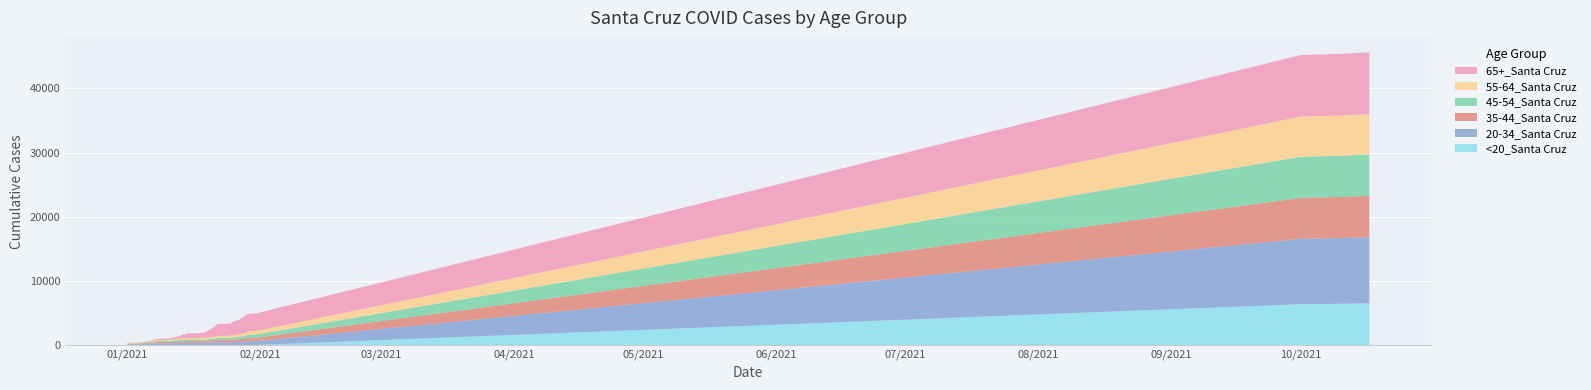

Reading right to left, extract all data points from this chart.

<20_Santa Cruz: 6502	6499	6492	6486	6475	6471	6437	6435	6367	15	15	15	14	14	12	10	10	10	10	9	9	7	7	7	7	7	7	7	7	7	7	4	4	4	3	2	2	2	2	1
20-34_Santa Cruz: 10306	10301	10292	10273	10265	10260	10249	10246	10202	599	587	565	510	486	466	442	426	426	420	389	373	353	348	346	345	339	323	312	303	284	267	267	264	216	192	161	134	114	112	112
35-44_Santa Cruz: 6429	6428	6427	6421	6412	6407	6406	6399	6374	529	522	508	444	418	398	381	371	369	364	333	312	297	288	283	282	280	266	255	246	230	210	208	207	172	153	121	111	96	94	94
45-54_Santa Cruz: 6448	6448	6448	6441	6436	6432	6430	6424	6411	515	510	496	404	363	348	331	314	314	313	275	257	236	234	232	232	232	222	213	207	184	158	157	155	124	107	84	66	56	56	56
55-64_Santa Cruz: 6297	6297	6297	6294	6289	6285	6284	6281	6264	555	542	522	448	373	349	327	309	307	305	278	261	241	236	231	229	229	220	209	200	173	156	155	154	126	112	90	78	65	64	63
65+_Santa Cruz: 9624	9624	9623	9620	9615	9614	9612	9608	9590	2732	2723	2713	2546	2256	2190	1892	1866	1864	1856	1441	1125	797	754	748	744	739	573	411	243	198	182	182	181	162	77	68	58	52	51	50